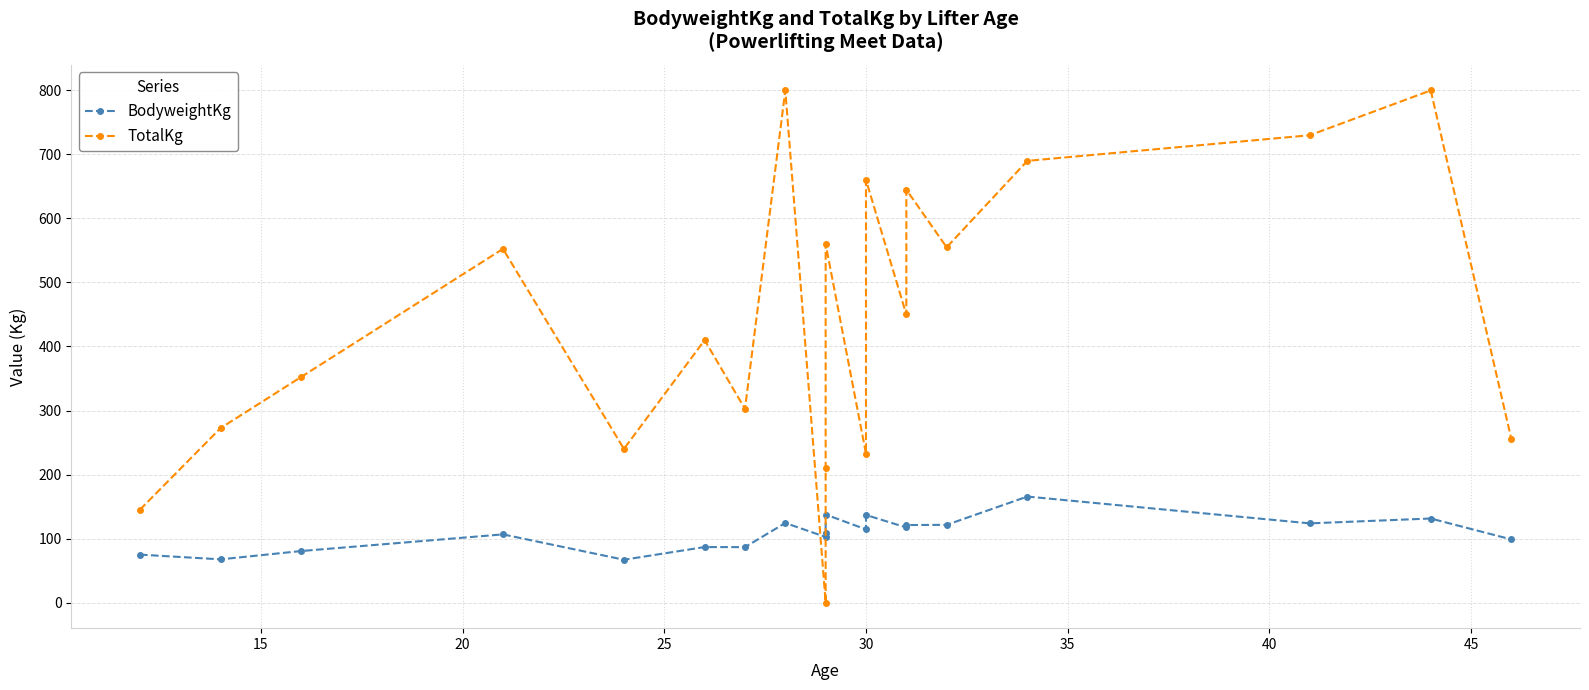

In BodyweightKg, how many points are higher than both neighbors (excluding endpoints)?

7